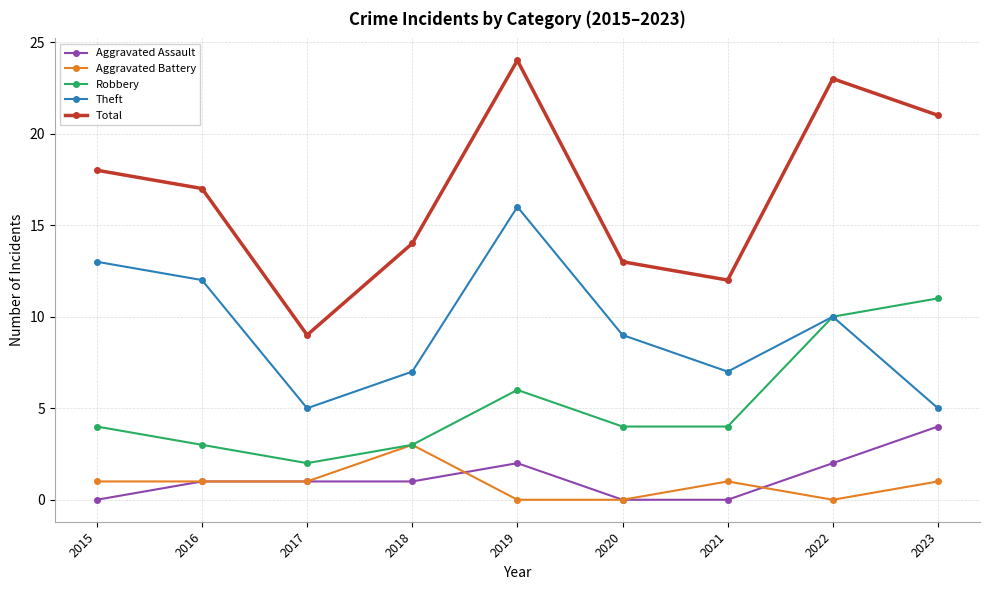

Which series has the widest spread of values?

Total